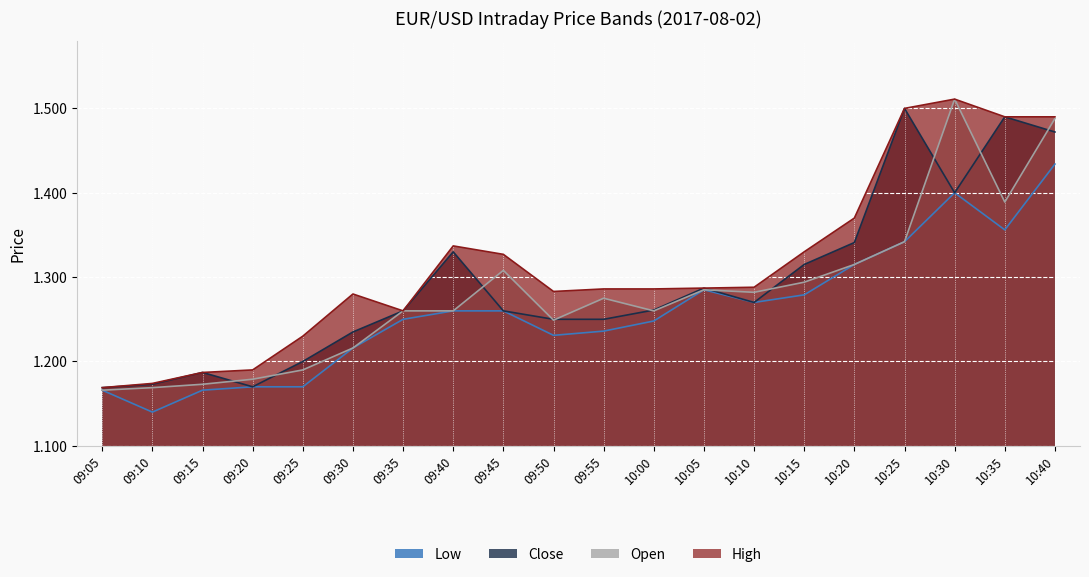

True or false: High has more than 2 points higher than both neighbors.

True